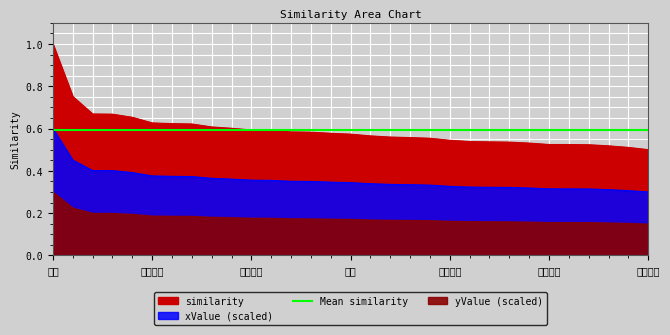

At which label is the value closest to 0?

社会公众